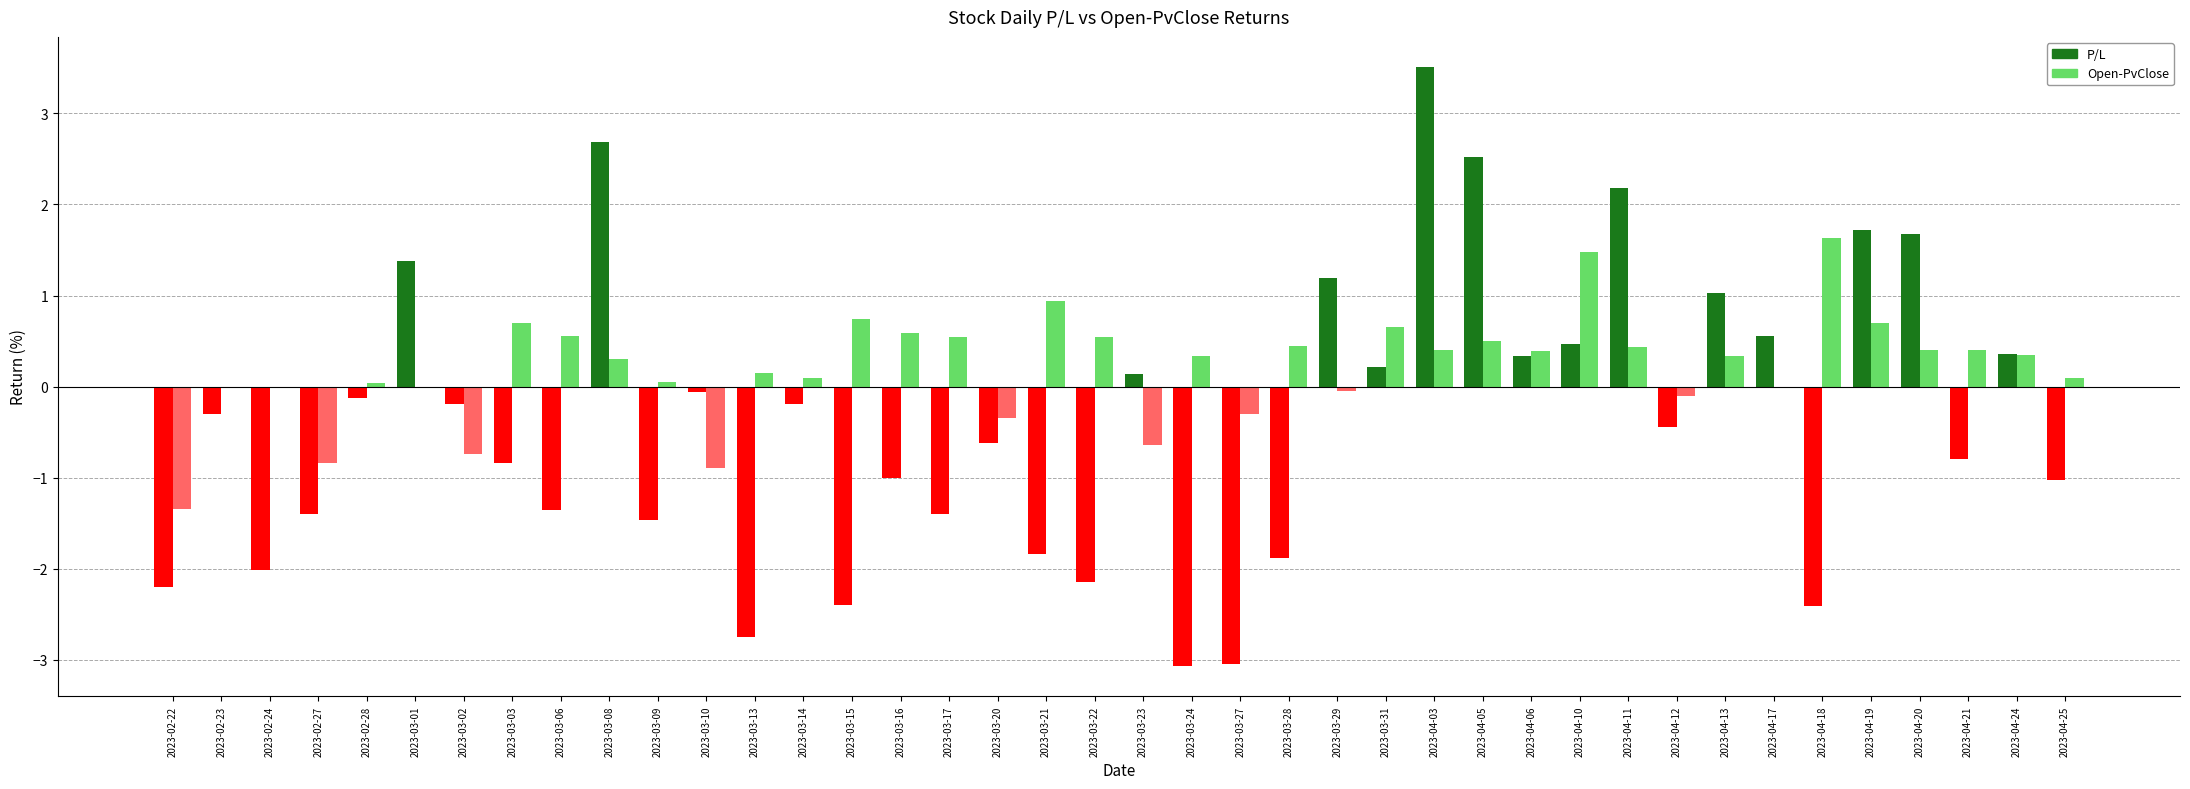

The value of Open-PvClose at 2023-03-21 is 0.4. True or false?

False